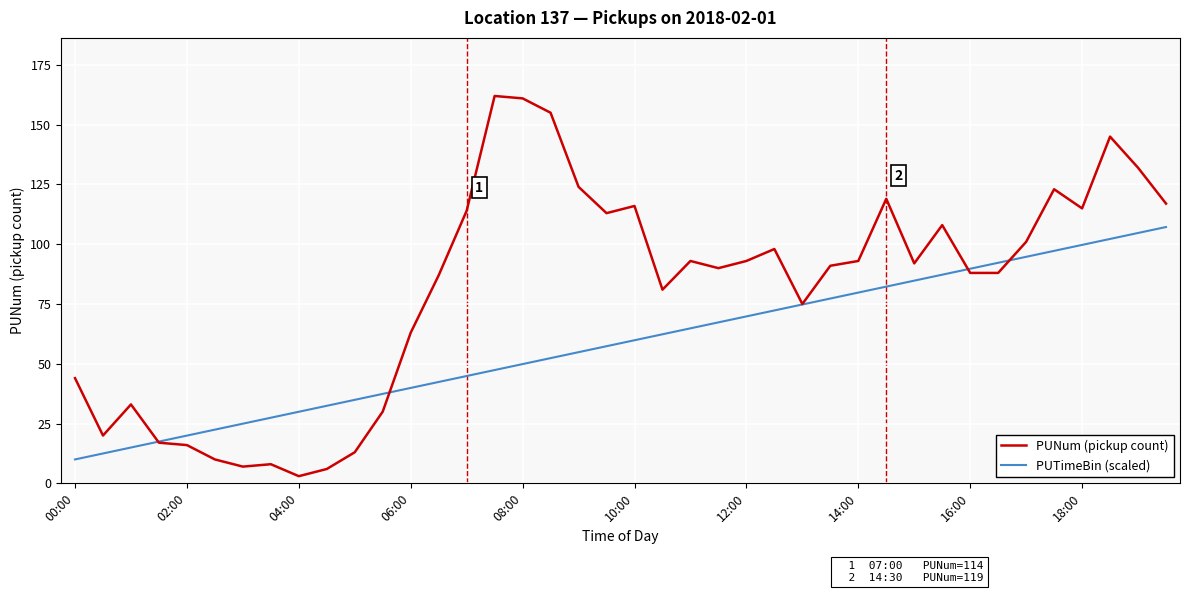

Which series has the widest spread of values?

PUNum (pickup count)